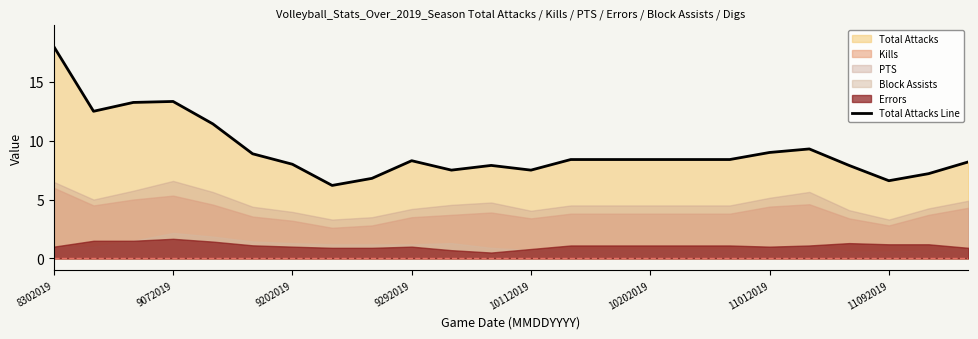

What is the greatest value displayed?

18.0